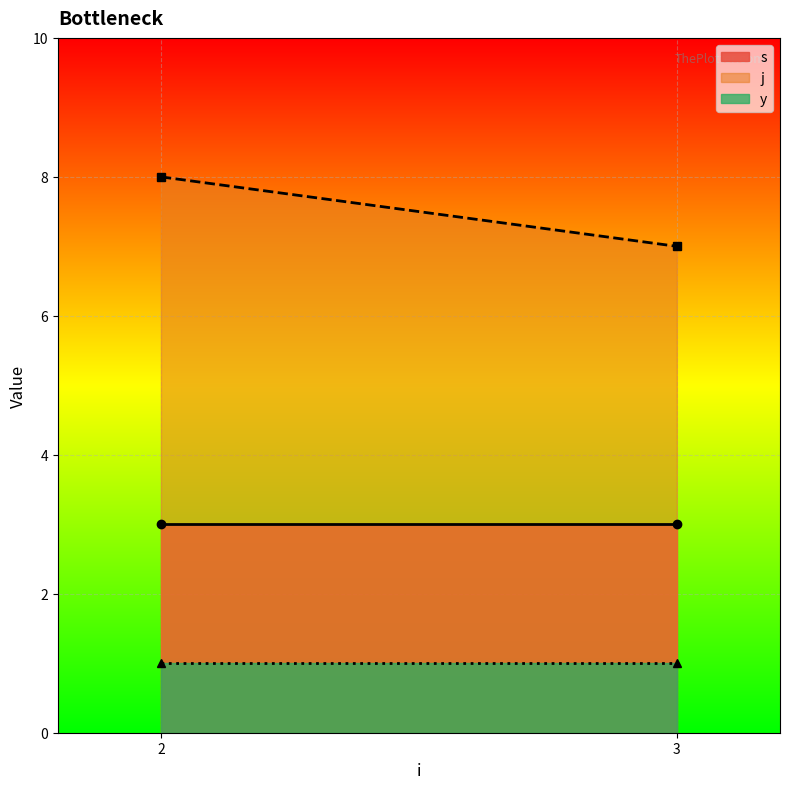

How many distinct data groups are displayed?

3